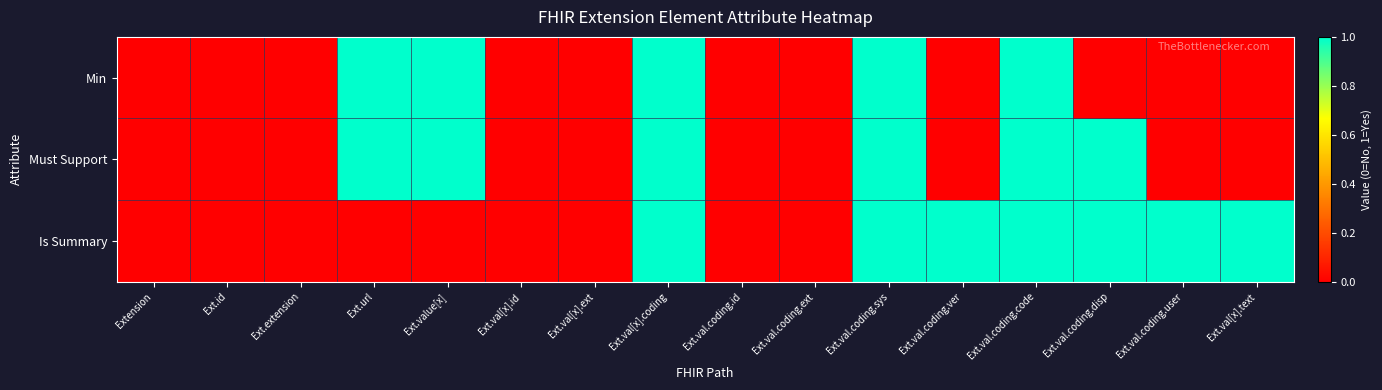

Between Ext.val.coding.sys and Ext.val[x].coding, which is larger?

Ext.val.coding.sys